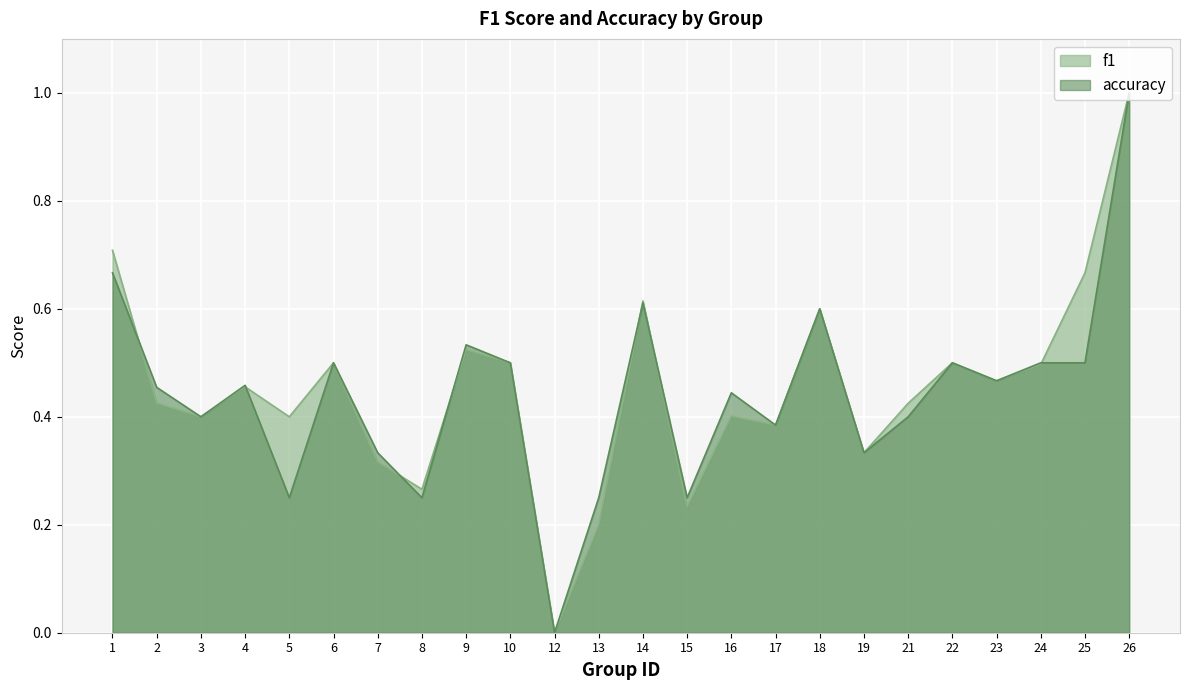

What is the value of the f1 point at the 17th from the left?

0.6